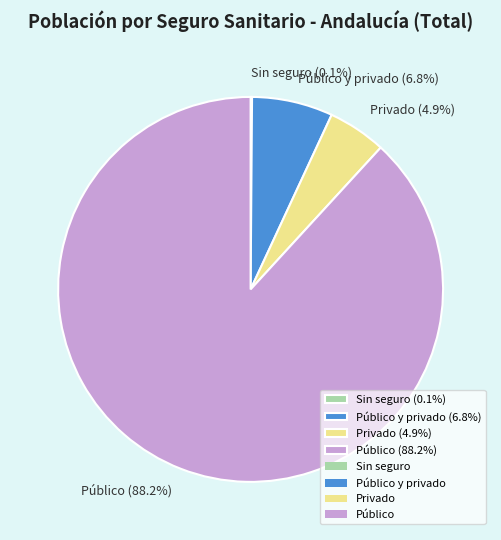

Do Público (88.2%) and Privado (4.9%) together represent more than half of the pie?

Yes